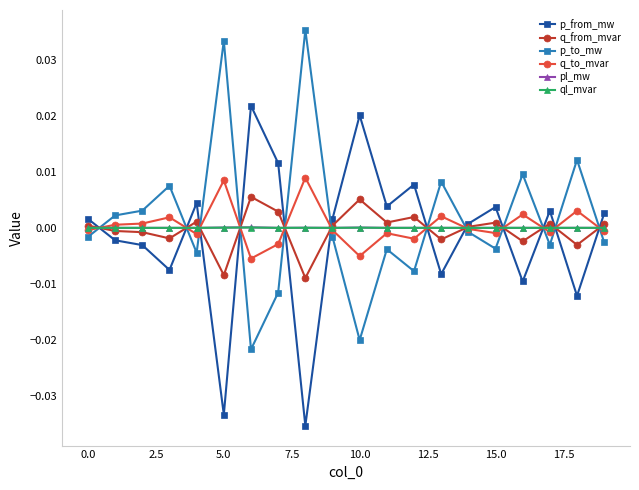

True or false: q_from_mvar has more than 2 points higher than both neighbors.

True